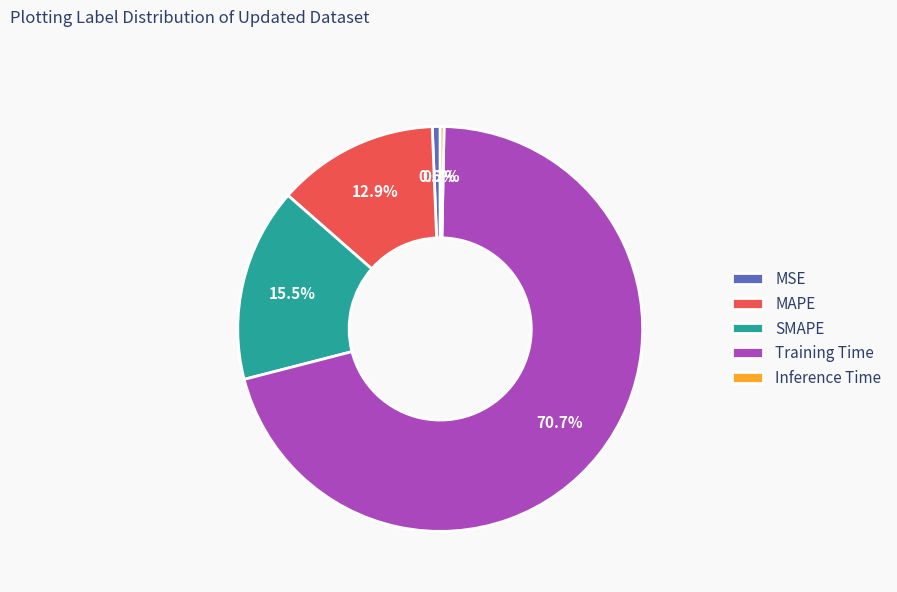

Which slice is the largest?

Training Time